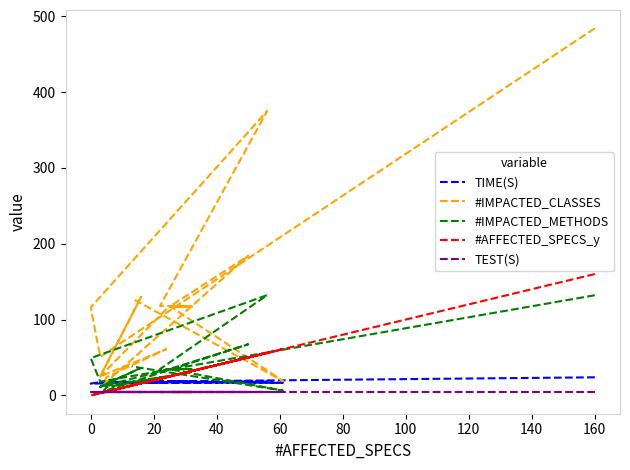

List the series in order of their peak value, lowest first.

TEST(S), TIME(S), #IMPACTED_METHODS, #AFFECTED_SPECS_y, #IMPACTED_CLASSES